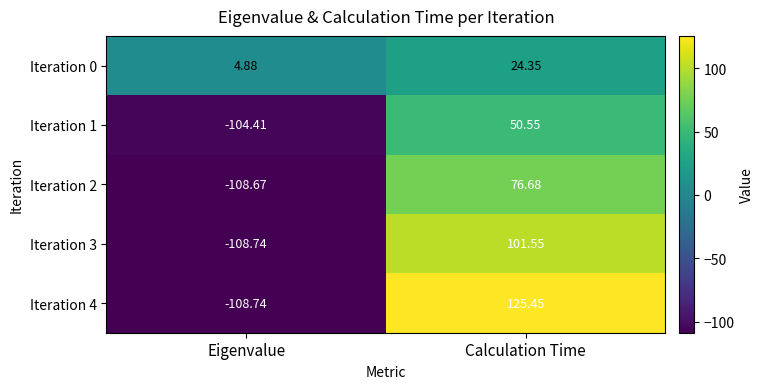

At which label does Iteration 2 reach its peak?

Calculation Time